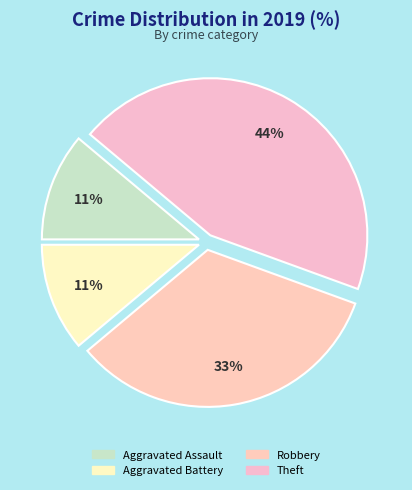

To the nearest percent, what portion does Theft represent?

44%